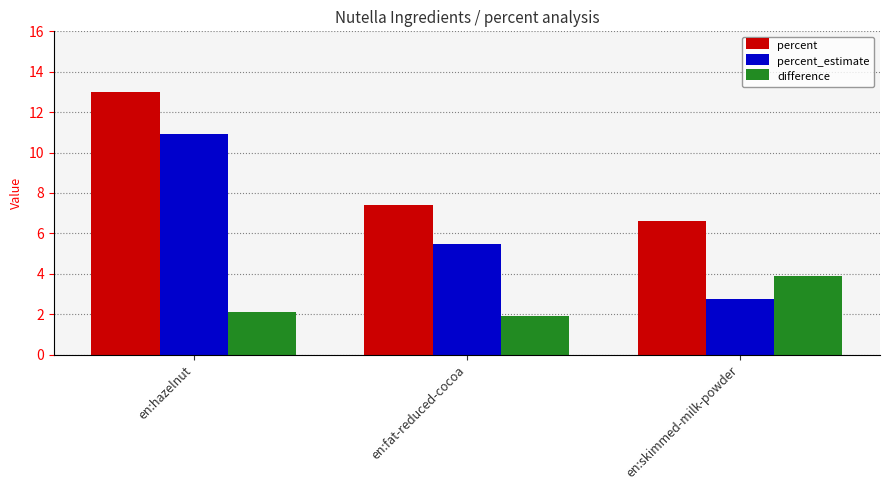

At how many categories does at least one series exceed 7?

2